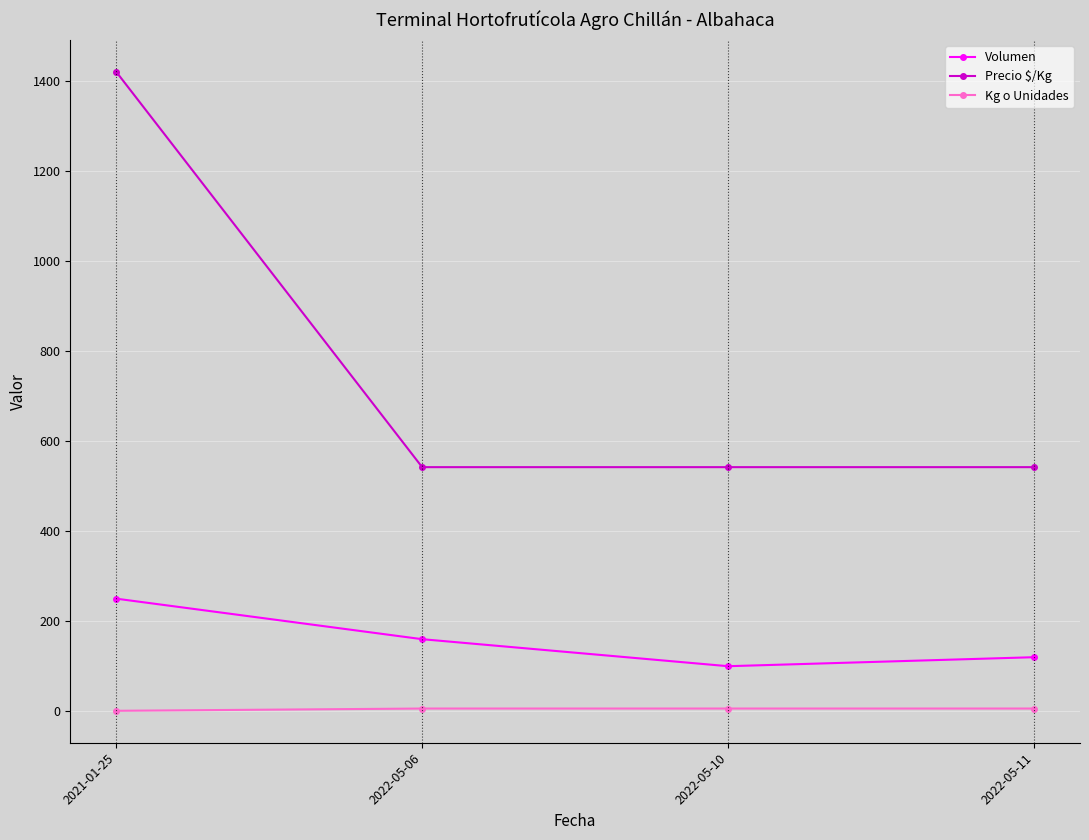

Which series has the largest range (max minus min)?

Precio $/Kg